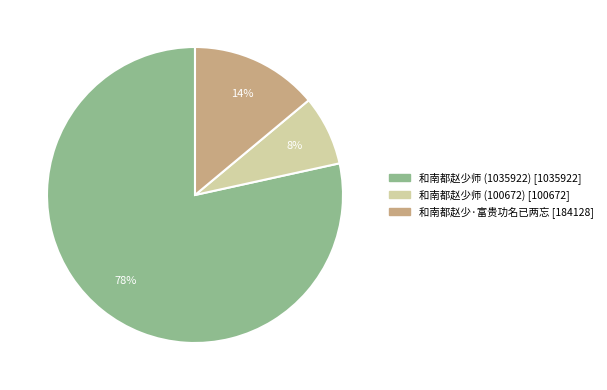

Between 和南都赵少师 (100672) and 和南都赵少师 (1035922), which is larger?

和南都赵少师 (1035922)